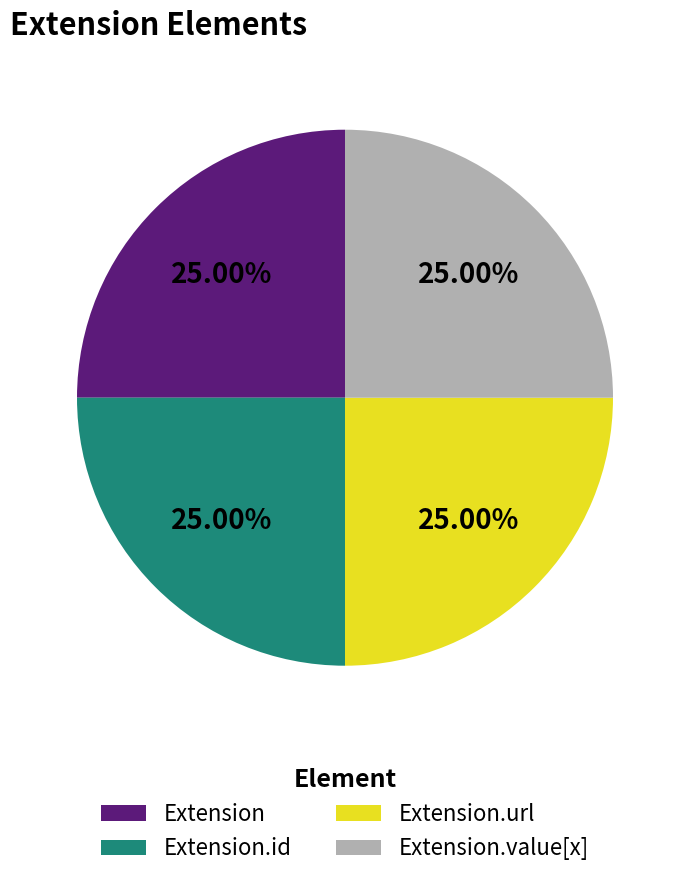

Does Extension.value[x] represent more than half of the total?

No